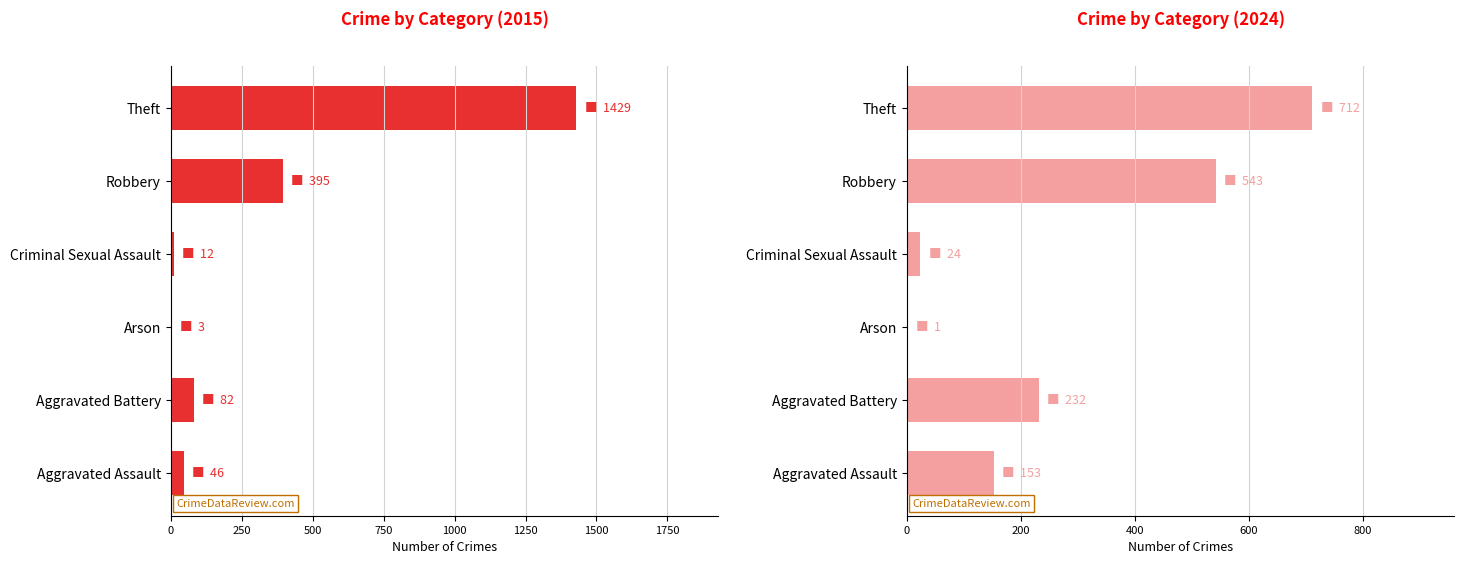

The value of 2015 at Robbery is 645. True or false?

False